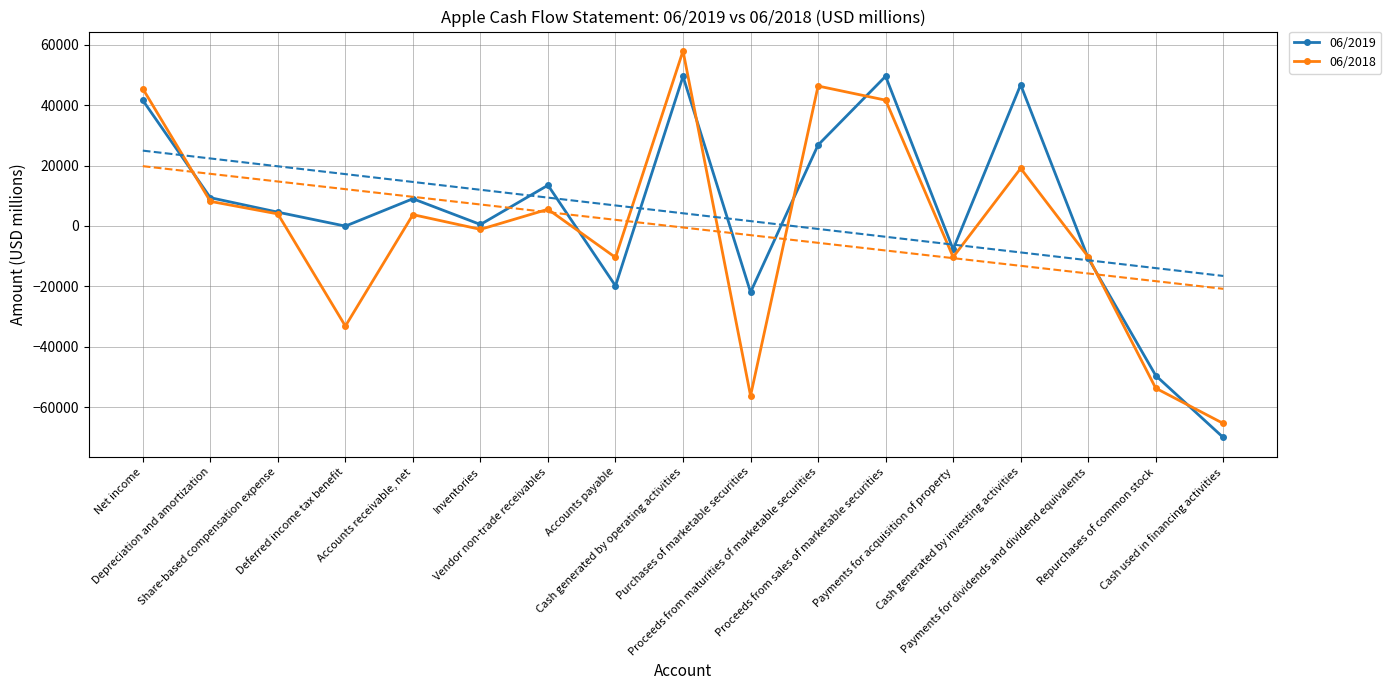

True or false: 06/2019 and 06/2018 cross at least once.

True